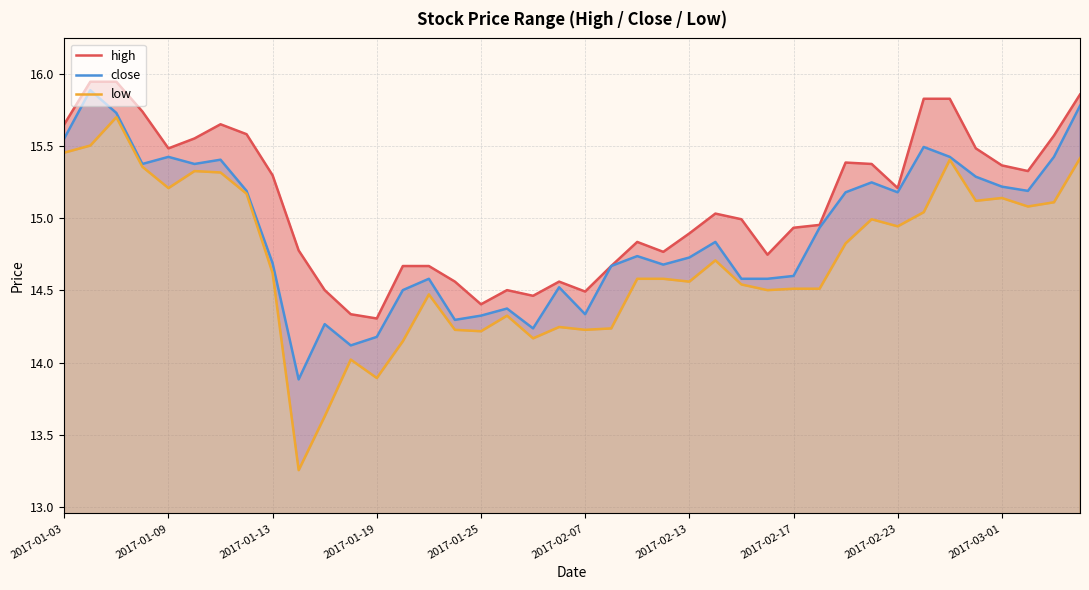

List the series in order of their peak value, lowest first.

low, close, high